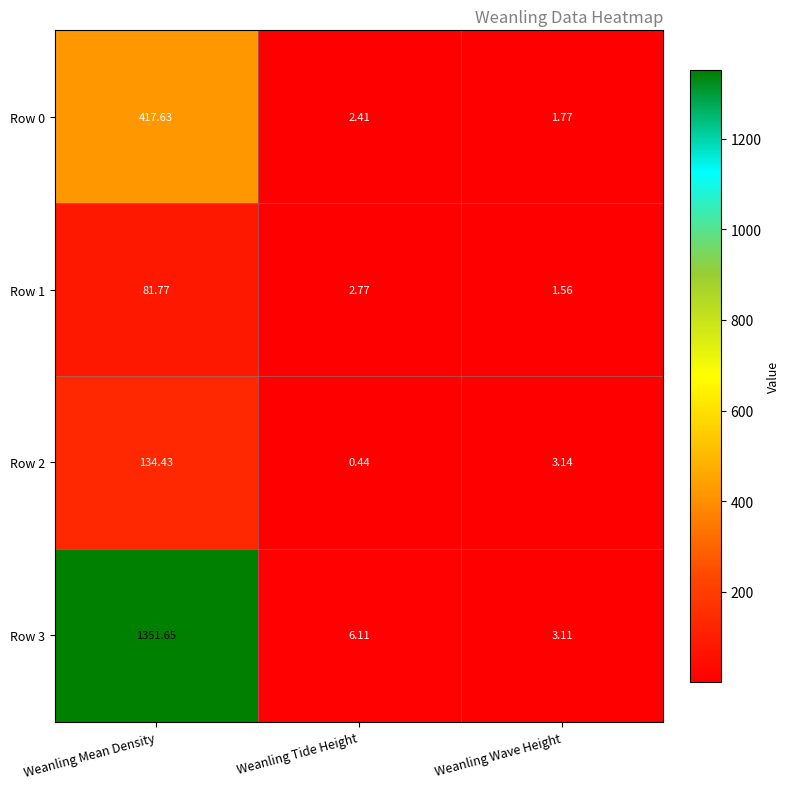

Which label corresponds to the largest value in the chart?

Weanling Mean Density